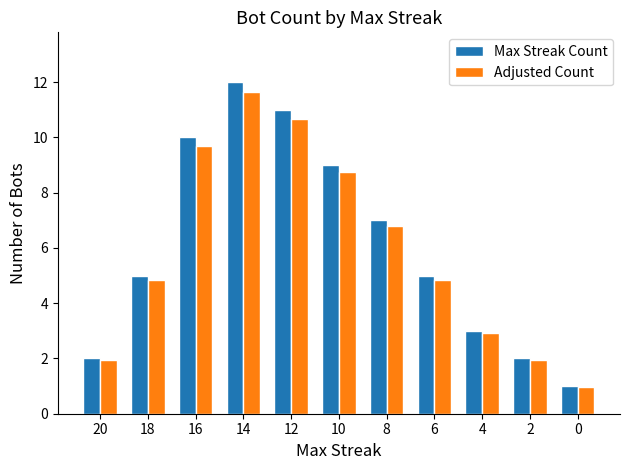

At which label is Adjusted Count closest to 6?

8